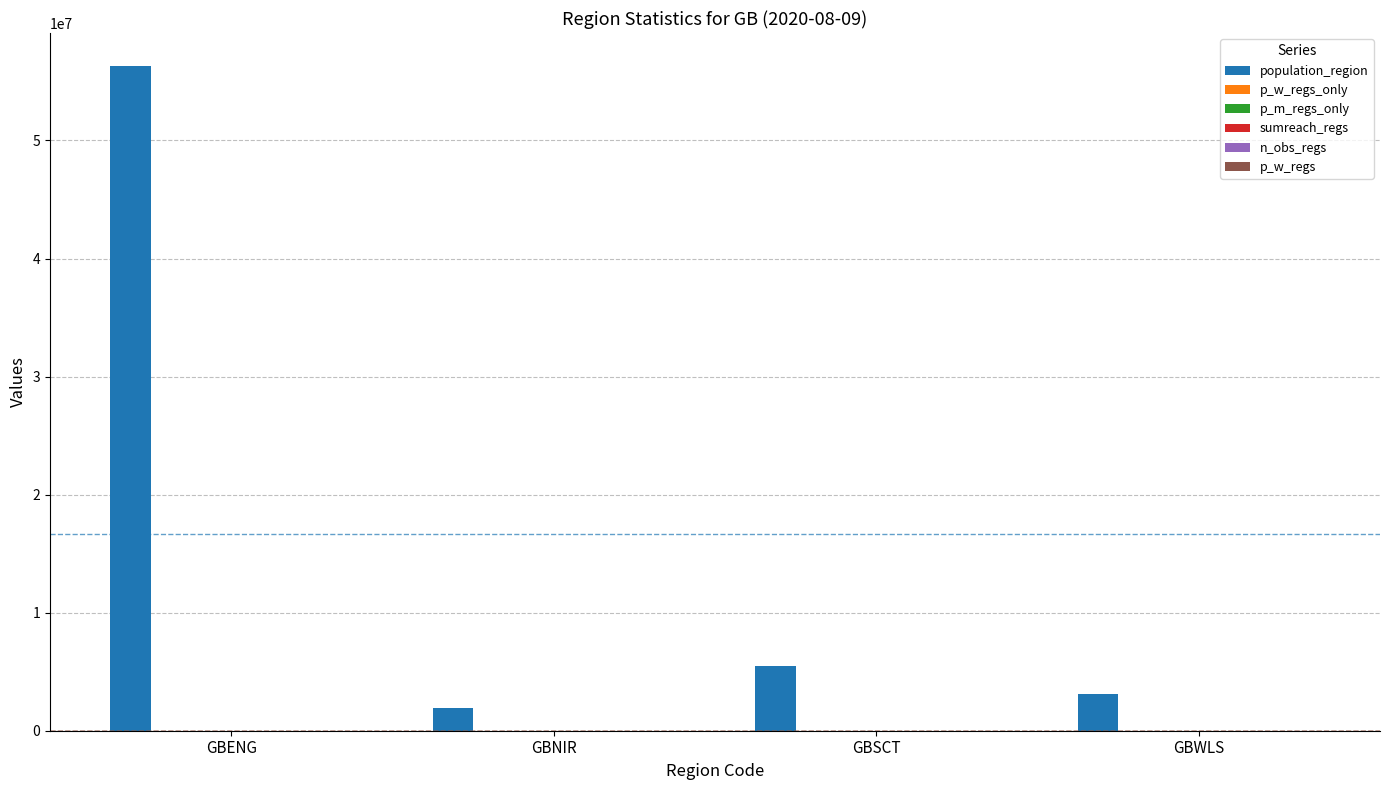

At which category does the chart reach its peak across all series?

GBENG